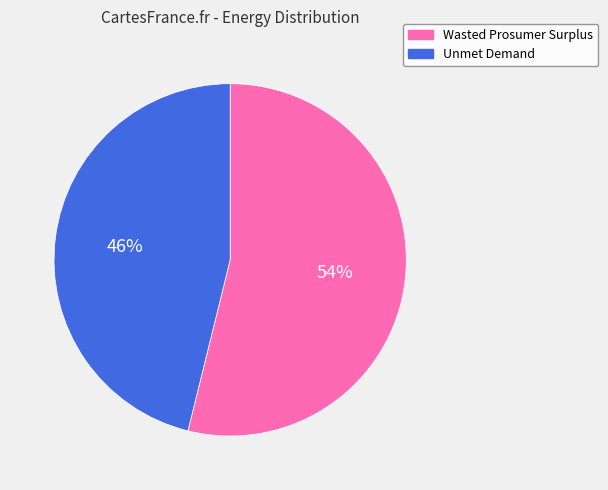

Combined, do Wasted Prosumer Surplus and Unmet Demand account for over 50%?

Yes